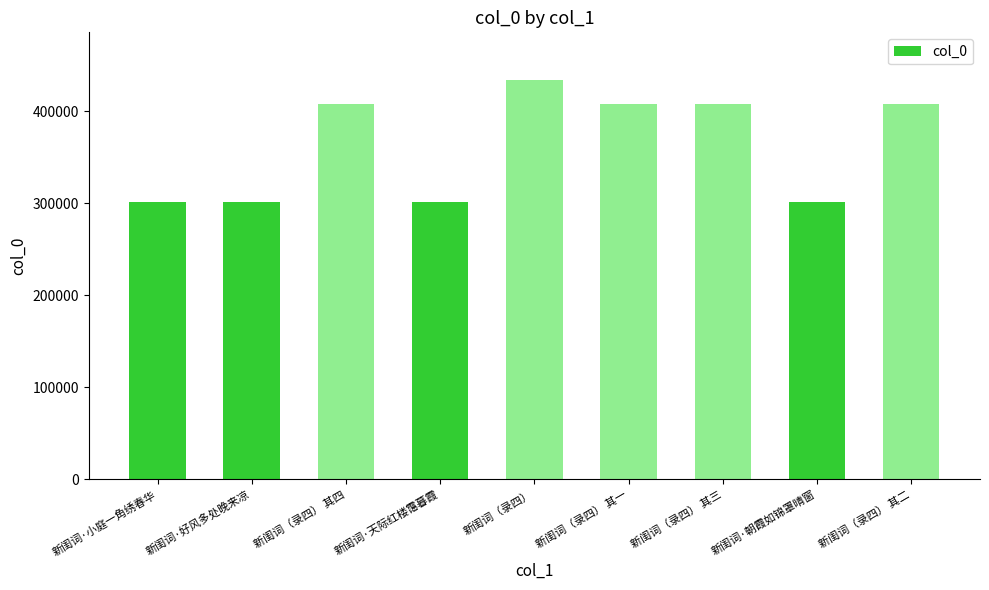

True or false: the data shows 433598 at 新闺词（录四）.

True